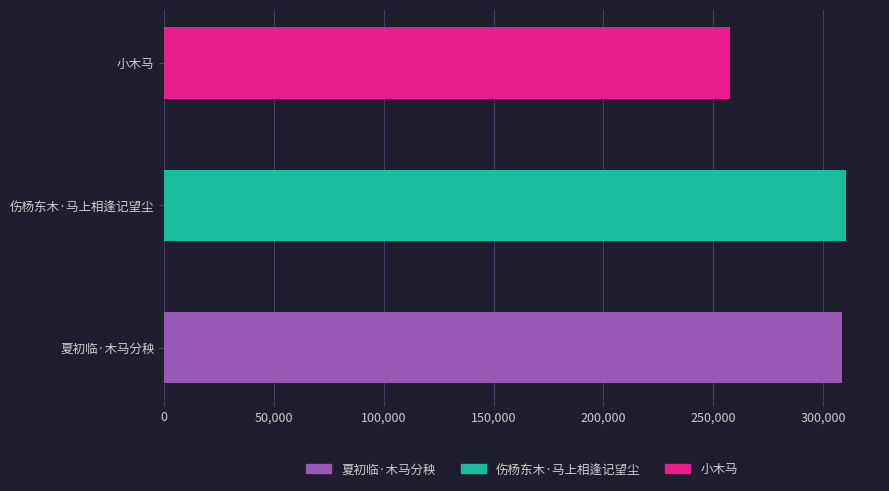

The value at 伤杨东木·马上相逢记望尘 is 310459. True or false?

True